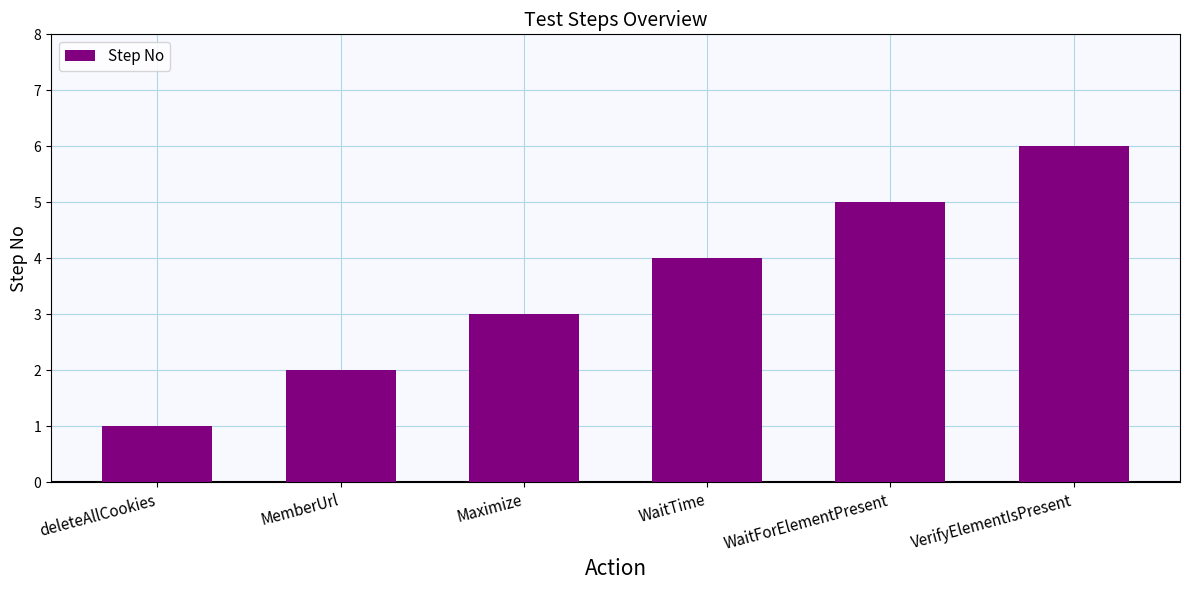

How many series are shown in this chart?

1